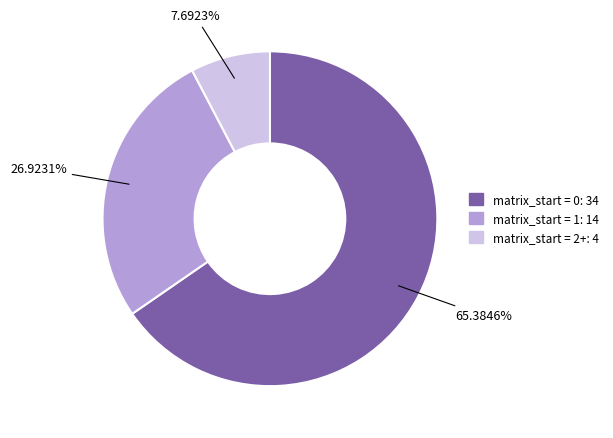

What is the smallest slice in the pie chart?

matrix_start = 2+